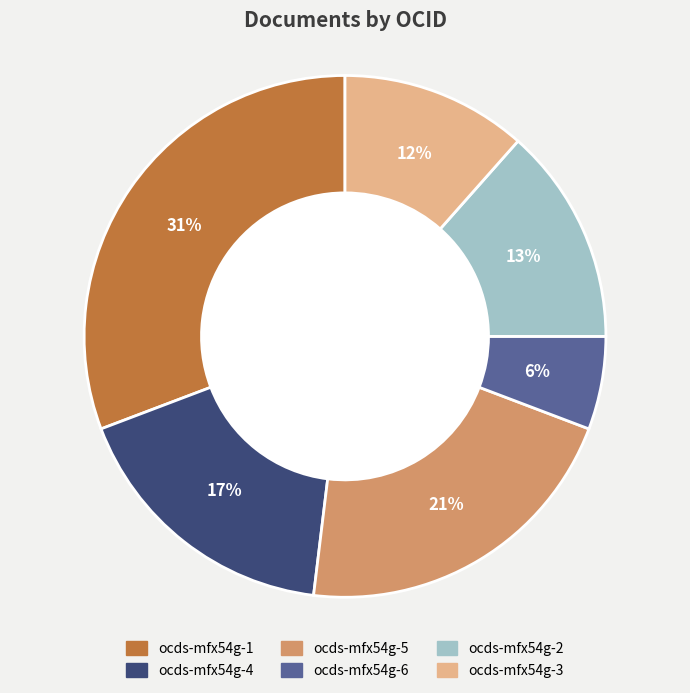

Rank the categories by value from highest to lowest.

ocds-mfx54g-1, ocds-mfx54g-5, ocds-mfx54g-4, ocds-mfx54g-2, ocds-mfx54g-3, ocds-mfx54g-6